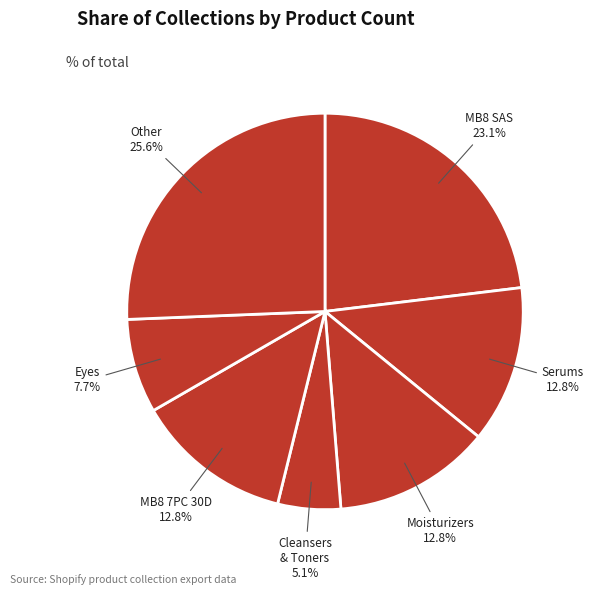

Is there a majority slice in this chart?

No